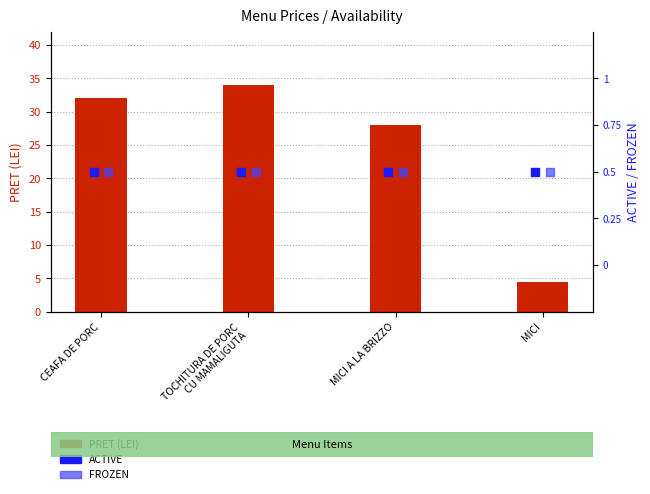

Which series reaches the minimum Y coordinate?

ACTIVE